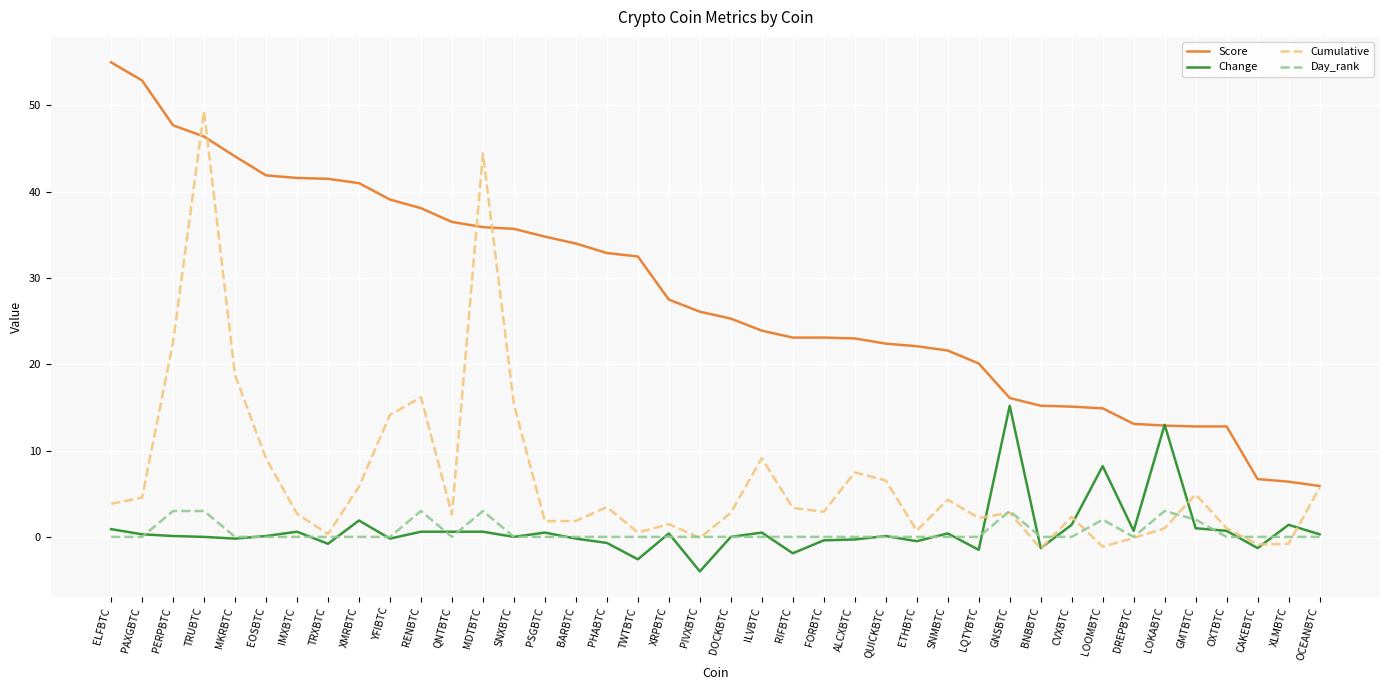

At which category is the sum across all series the highest?

TRUBTC